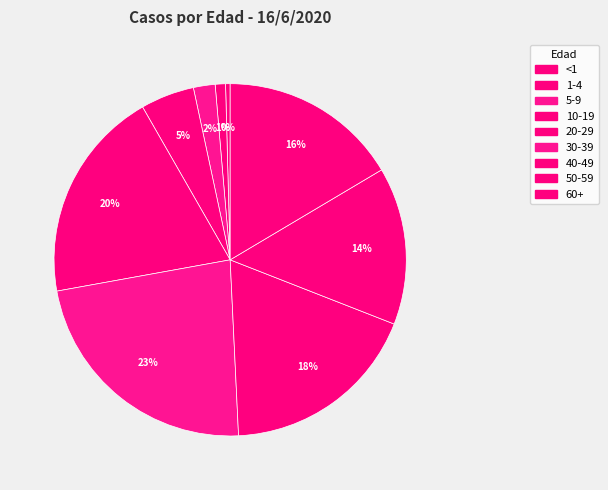

How many segments does this pie chart have?

9